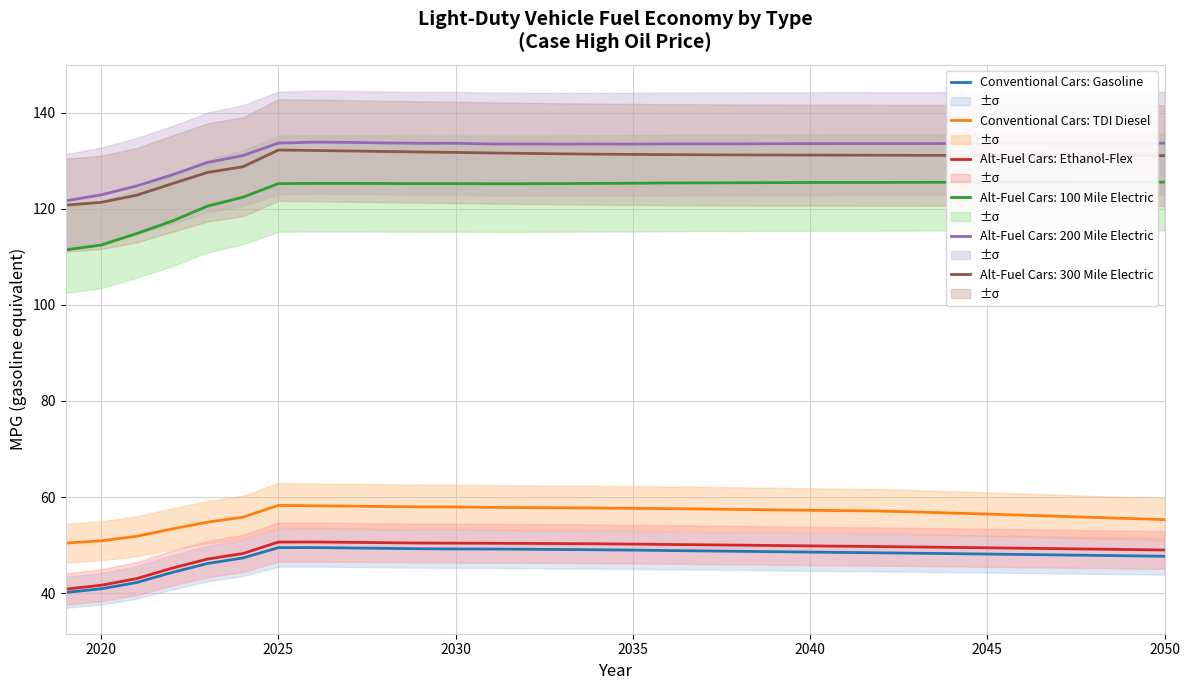

The Alt-Fuel Cars: Ethanol-Flex series shows 49.8 at 2040. True or false?

True